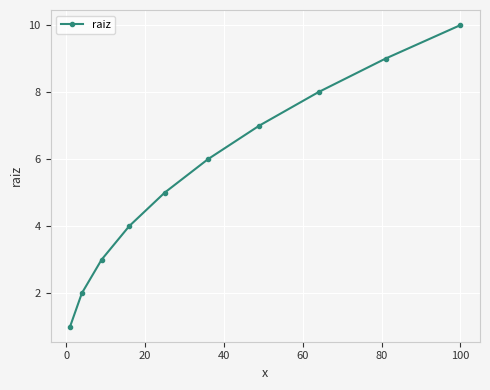

Reading right to left, what are all the values shown in this chart?

10	9	8	7	6	5	4	3	2	1